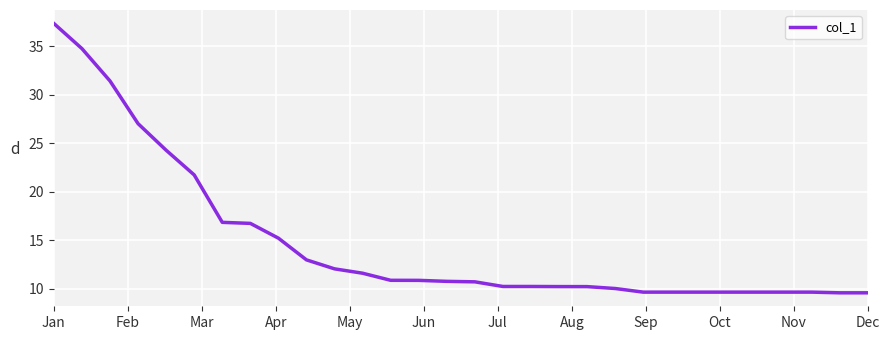

What is the average value?

14.8